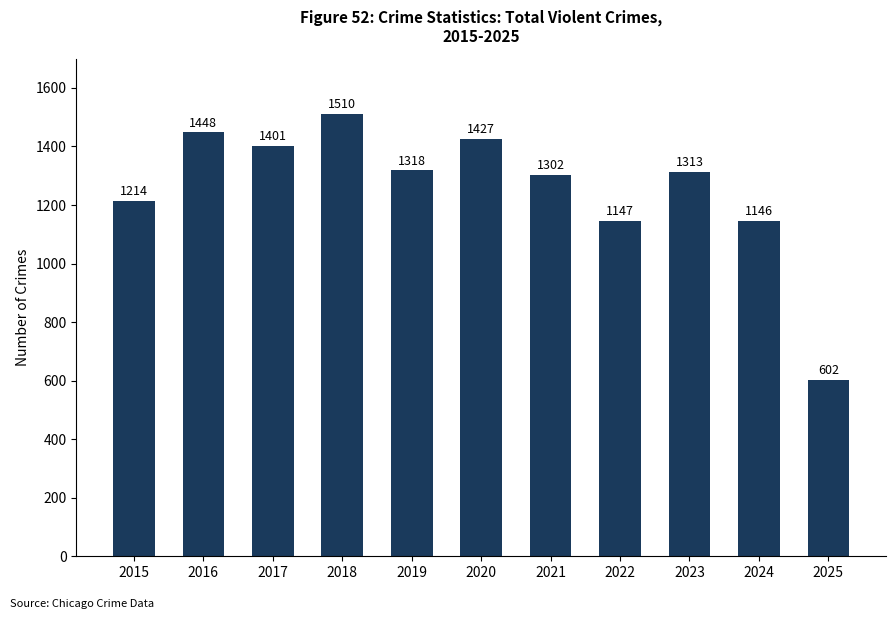

Rank the categories by value from highest to lowest.

2018, 2016, 2020, 2017, 2019, 2023, 2021, 2015, 2022, 2024, 2025